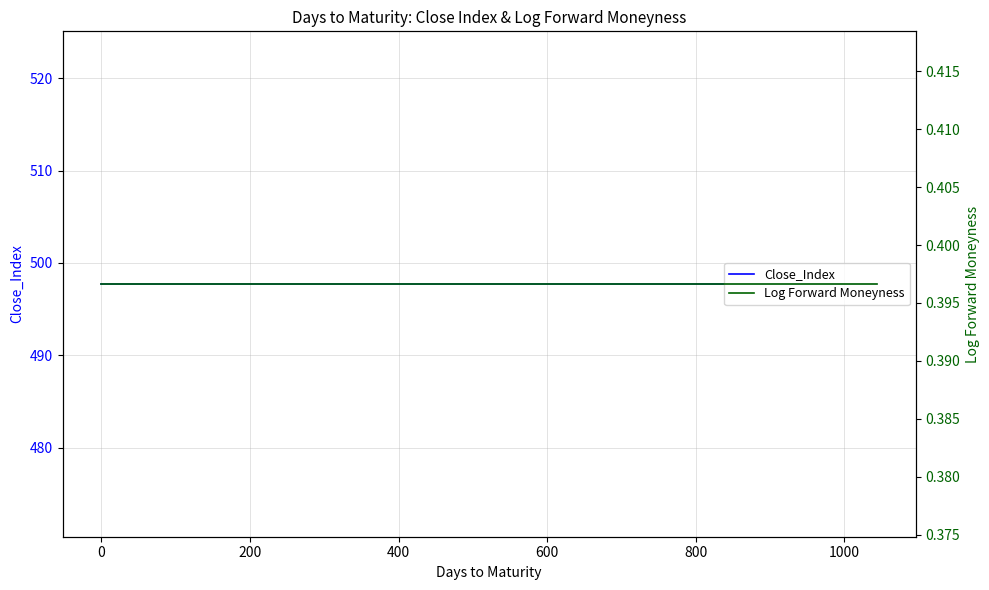

True or false: Close_Index and Log Forward Moneyness cross at least once.

False